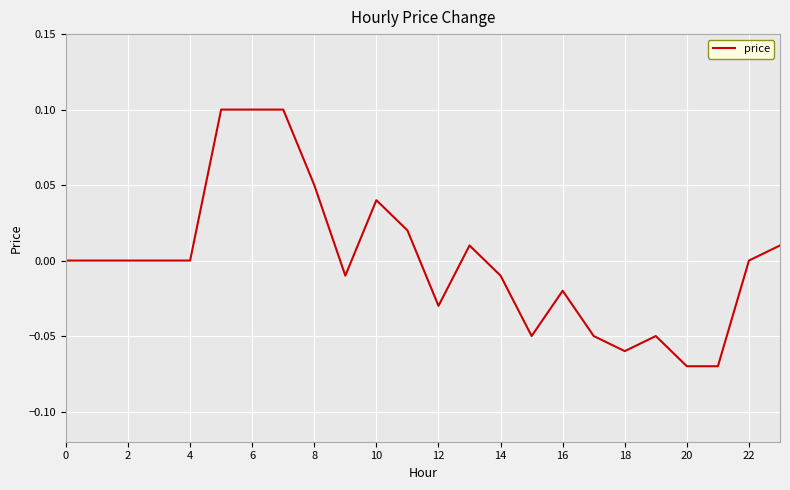

Does the chart display data point markers on the line(s)?

No